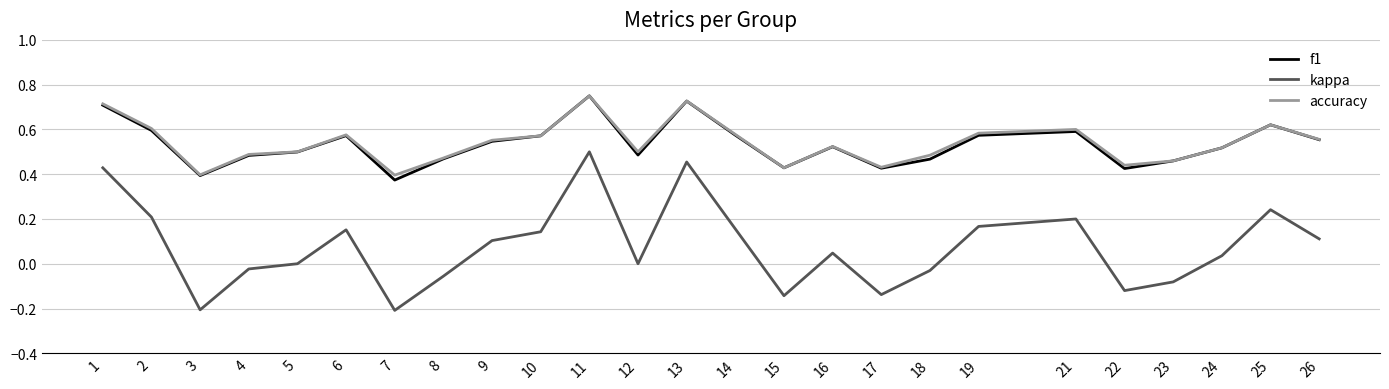

True or false: accuracy and kappa intersect in this chart.

False